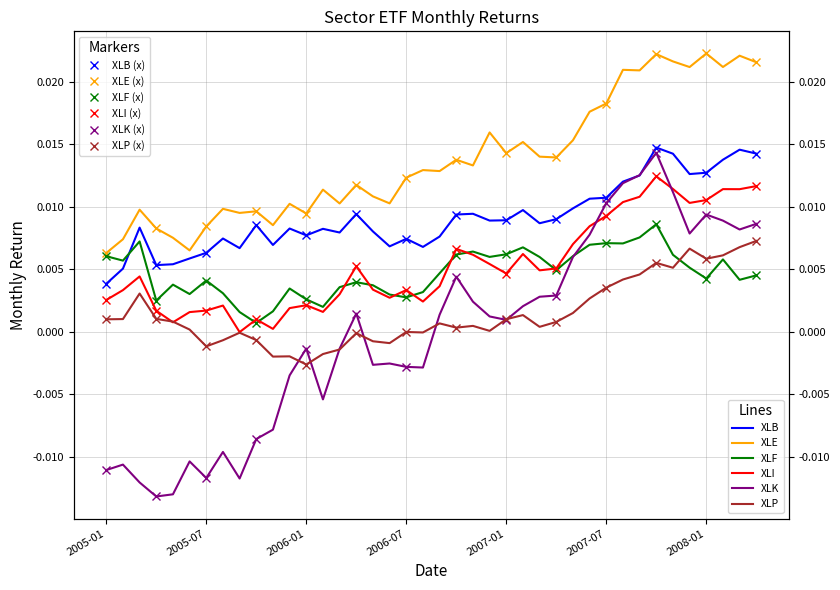

The value of XLE at 2007-06 is 0.0. True or false?

False